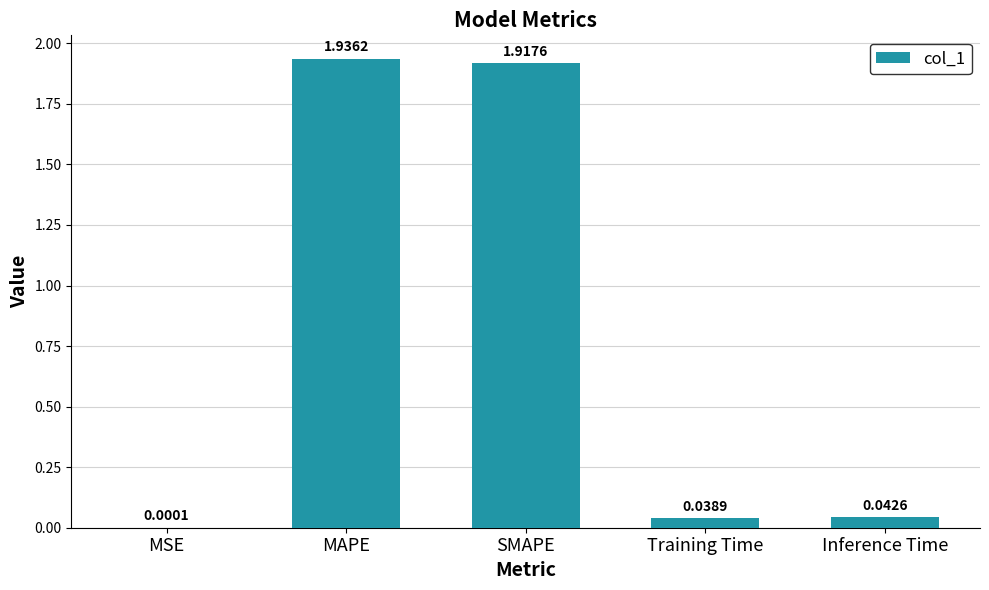

What is the change in value from SMAPE to Inference Time?

-1.9